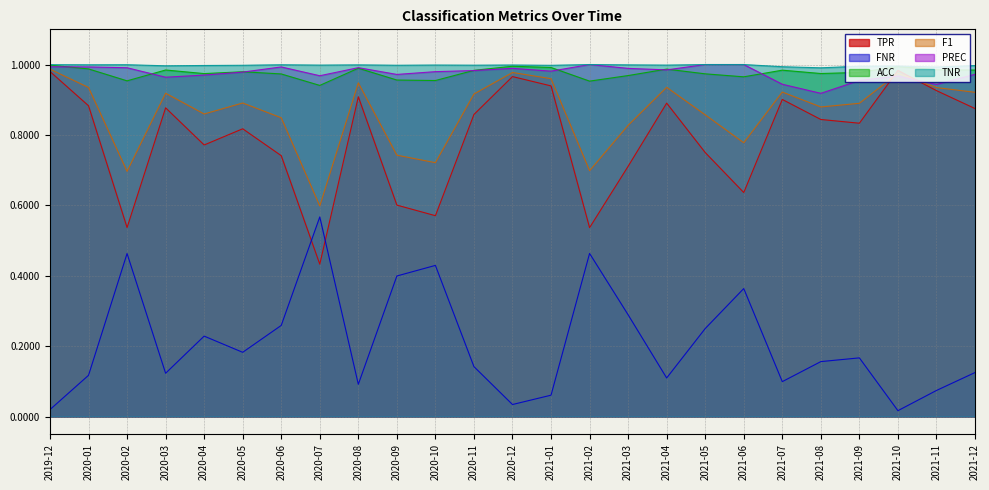

In TNR, how many points are higher than both neighbors (excluding endpoints)?

7